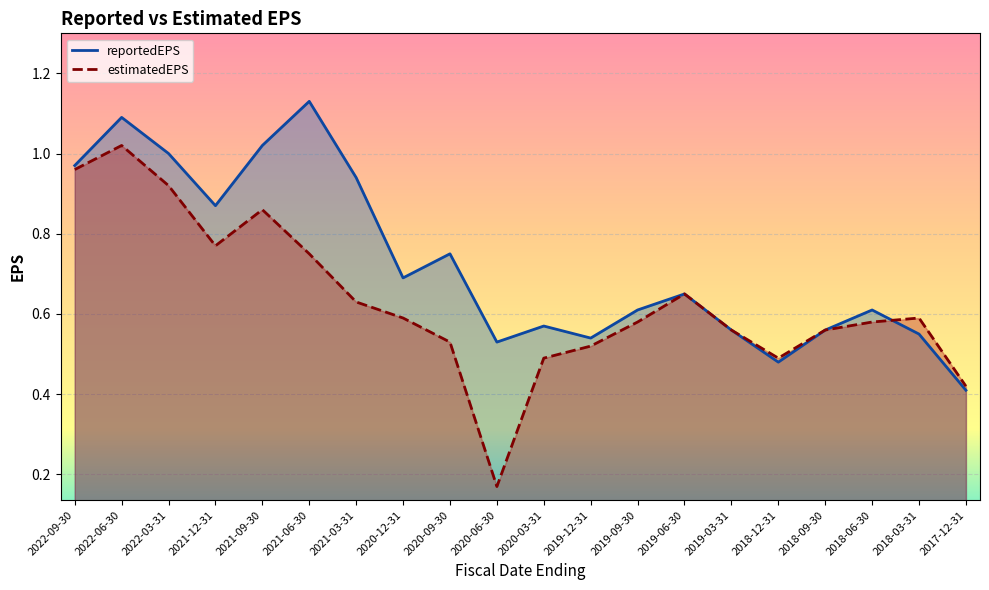

At which label is reportedEPS closest to 0?

2017-12-31